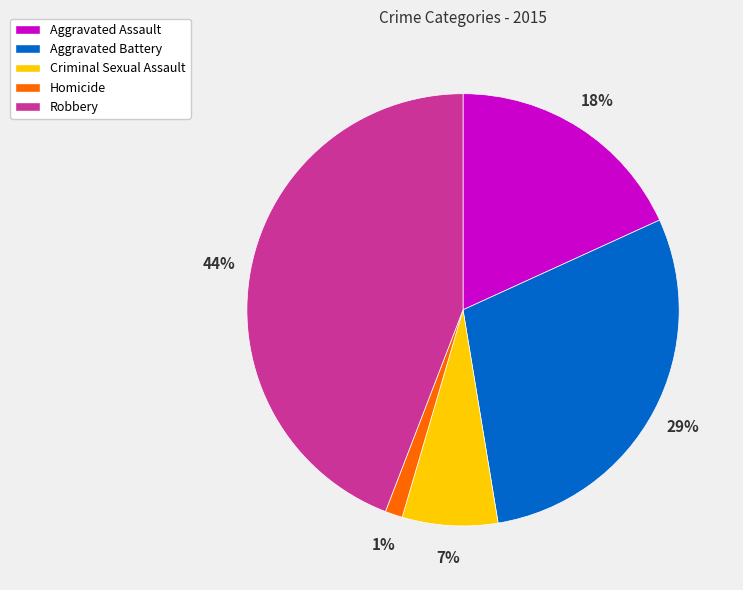

Does any single category account for the majority?

No